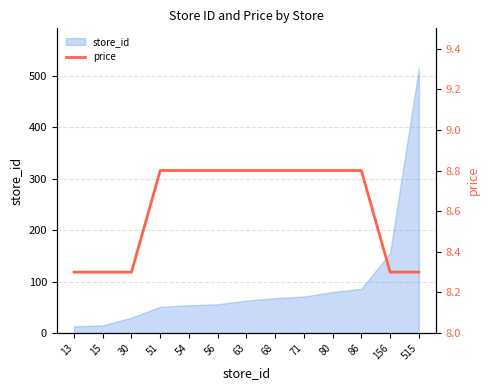

What is the smallest value displayed?

8.3